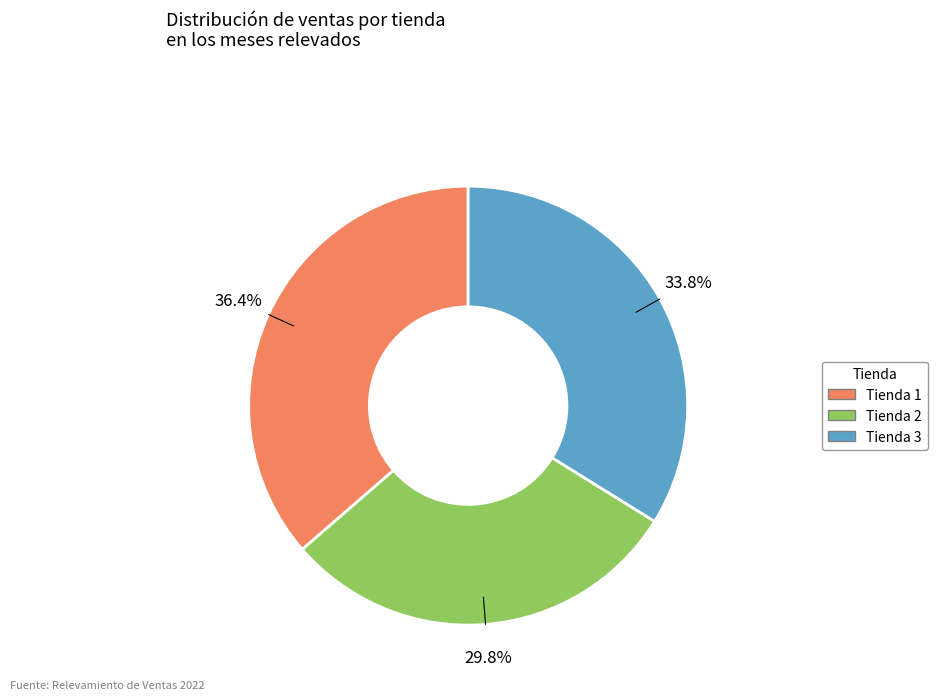

Does any single category account for the majority?

No